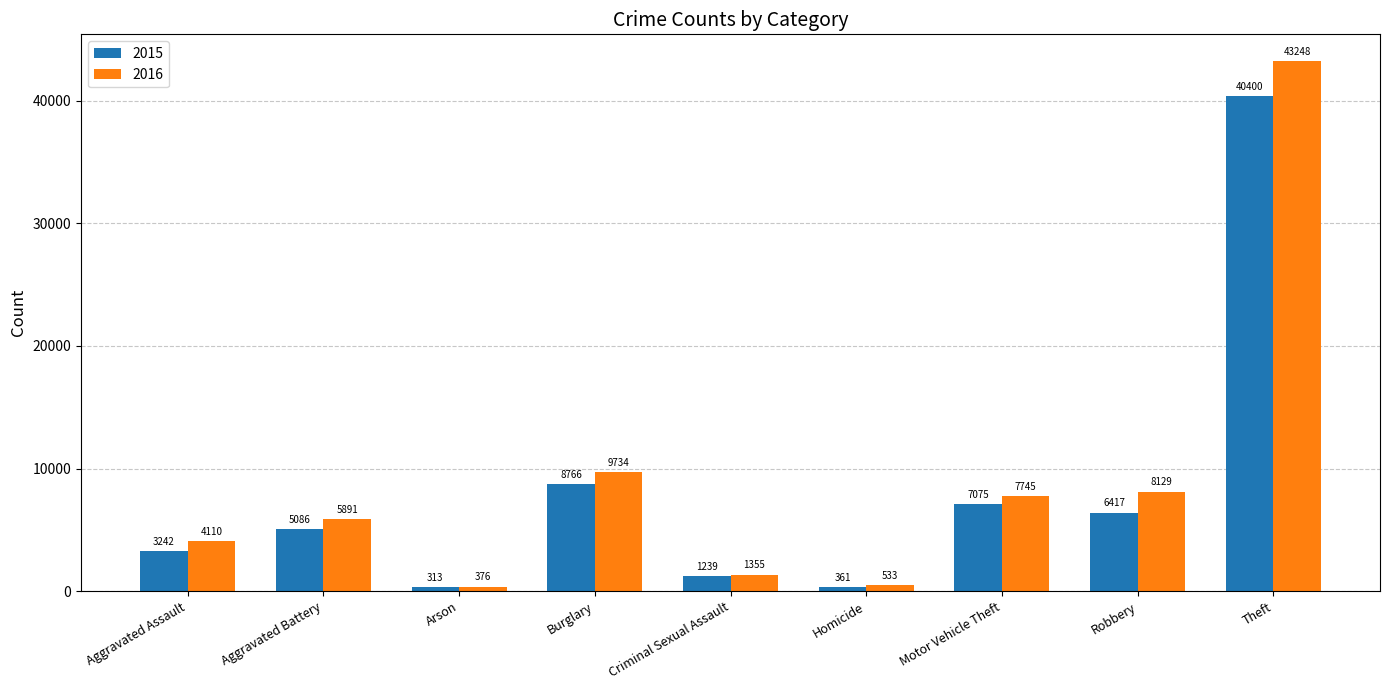

How many categories are shown in the chart?

9